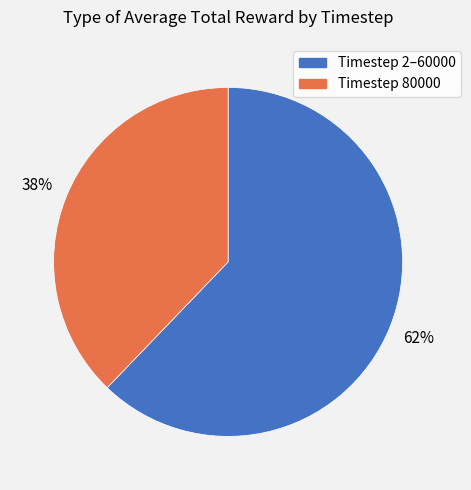

Which has a higher value, Timestep 80000 or Timestep 2–60000?

Timestep 2–60000